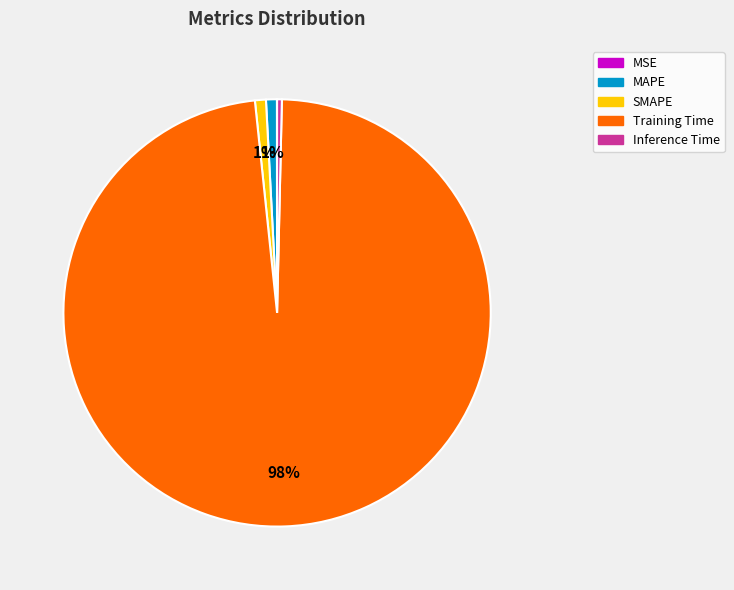

True or false: Inference Time accounts for 0% of the total.

True